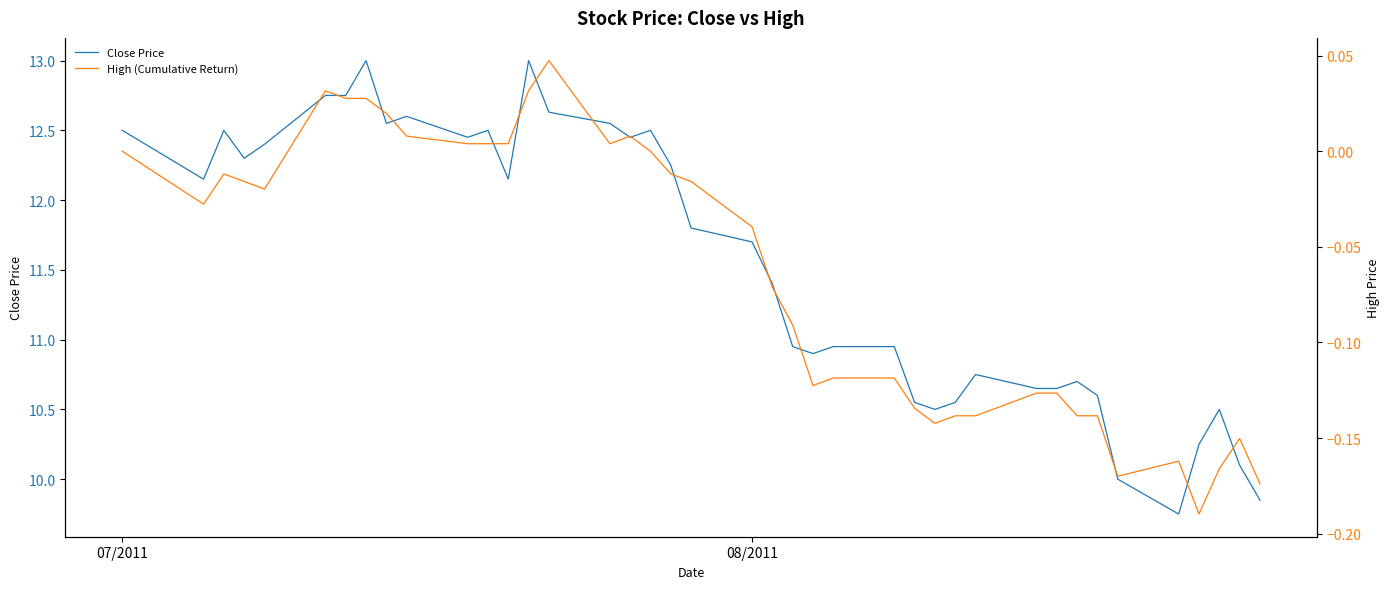

What is the minimum value shown in the chart?

-0.2